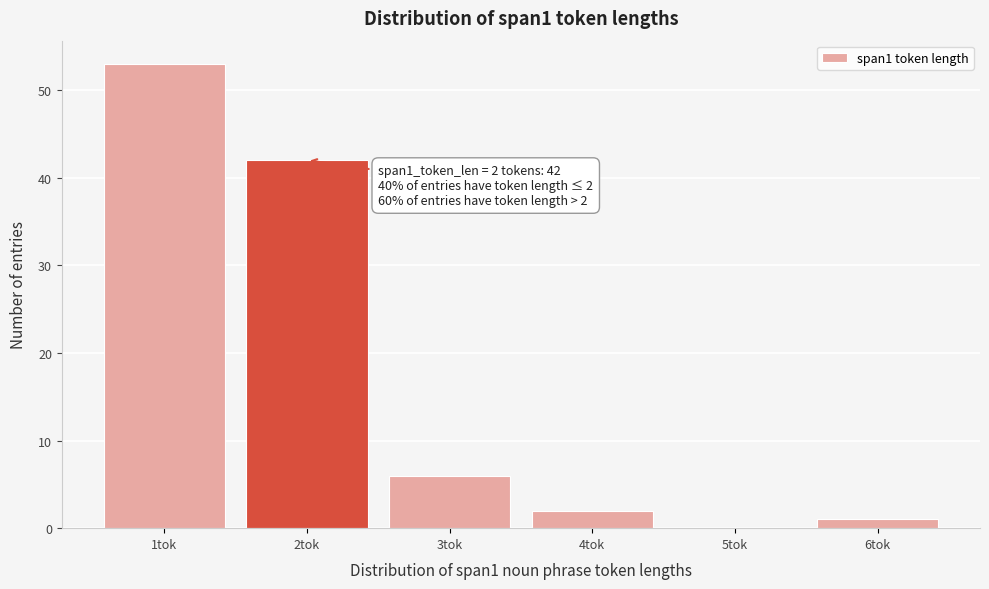

Over which range of the x-axis is the bar tallest?

0.5 to 1.5